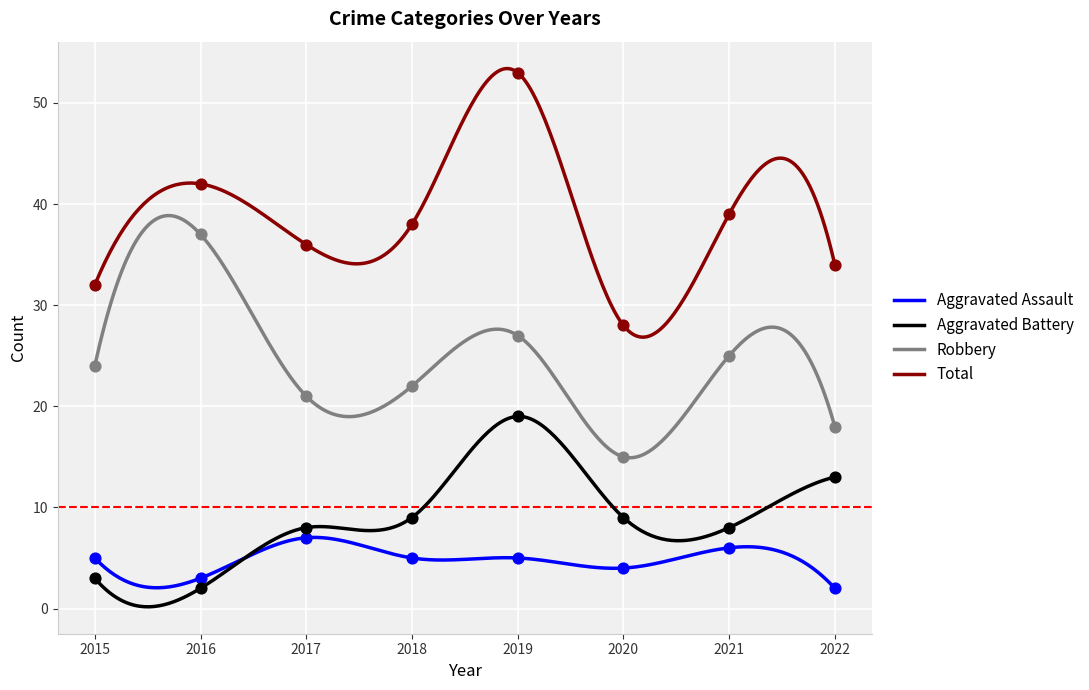

At which category is the sum across all series the highest?

2019